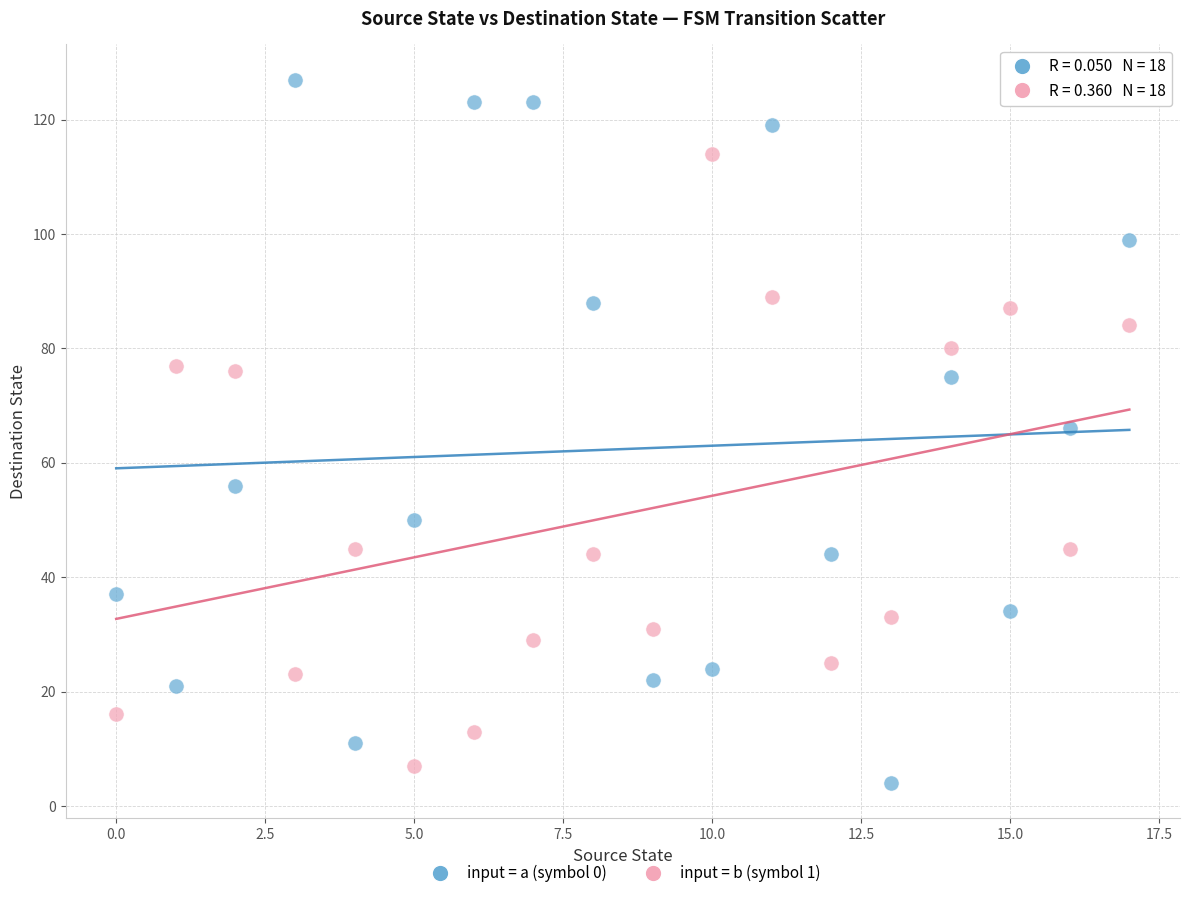

What are all the series names shown in the legend?

input = a (symbol 0), input = b (symbol 1)